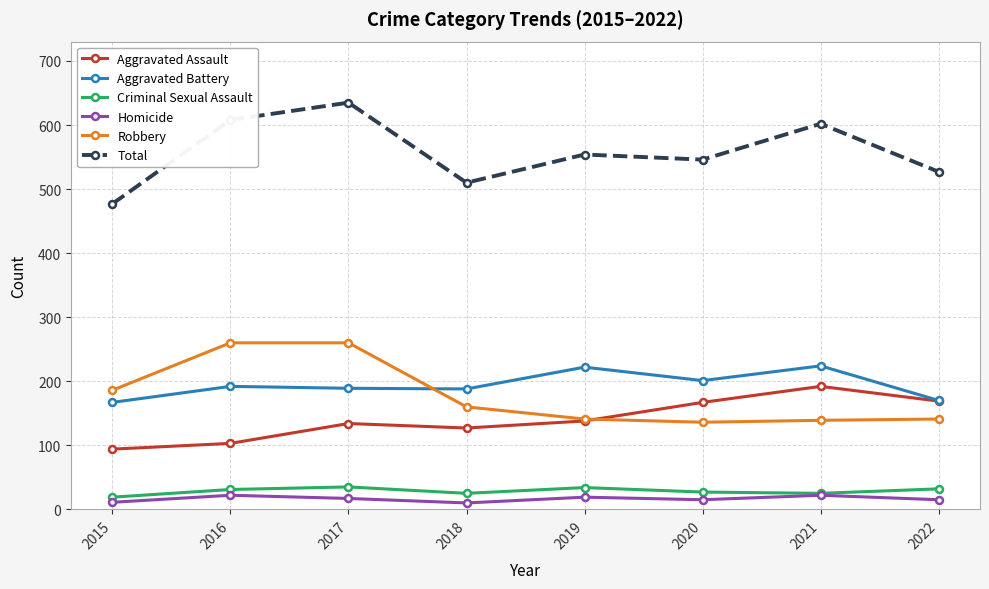

At which category does Total reach its first local peak?

2017